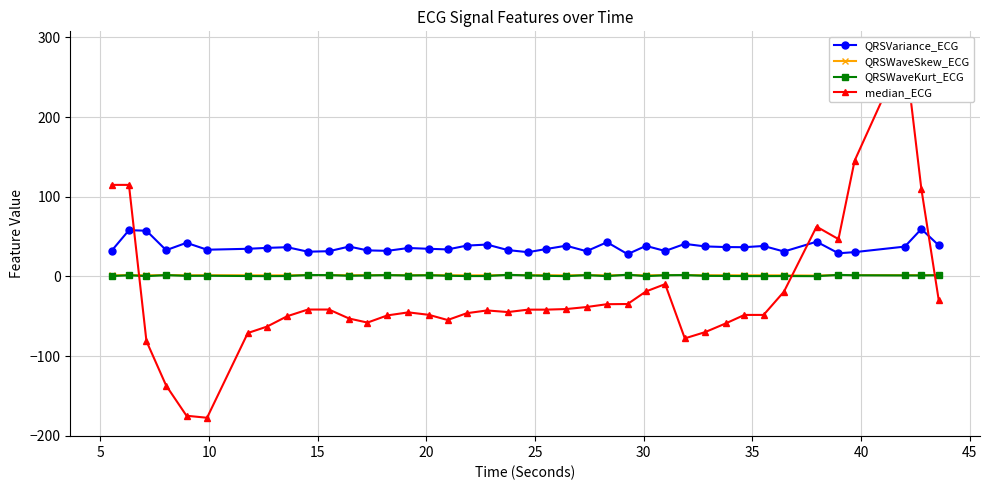

What is the minimum value for QRSVariance_ECG?

28.0